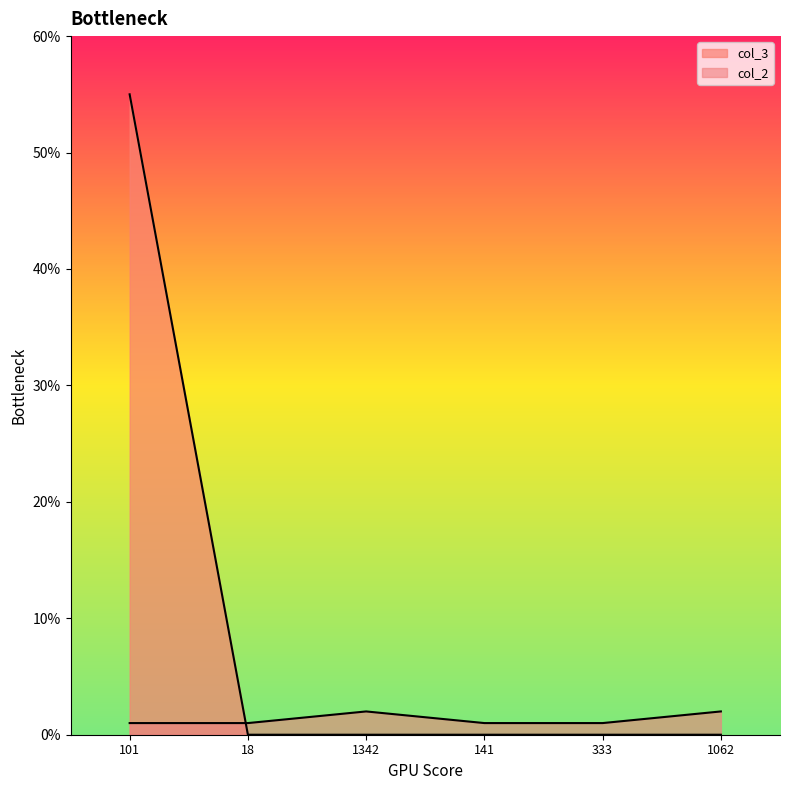

What is the minimum value for col_2?

1